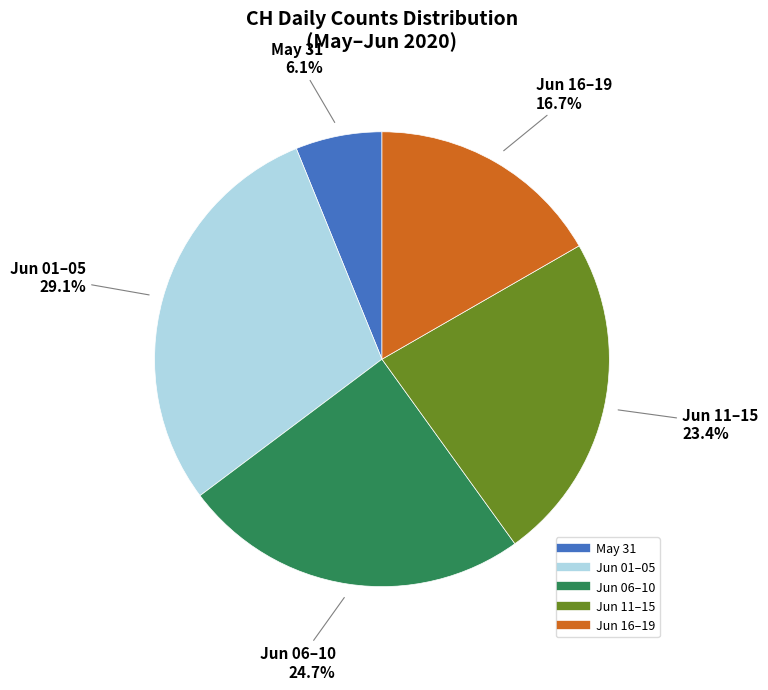

Does any single category account for the majority?

No